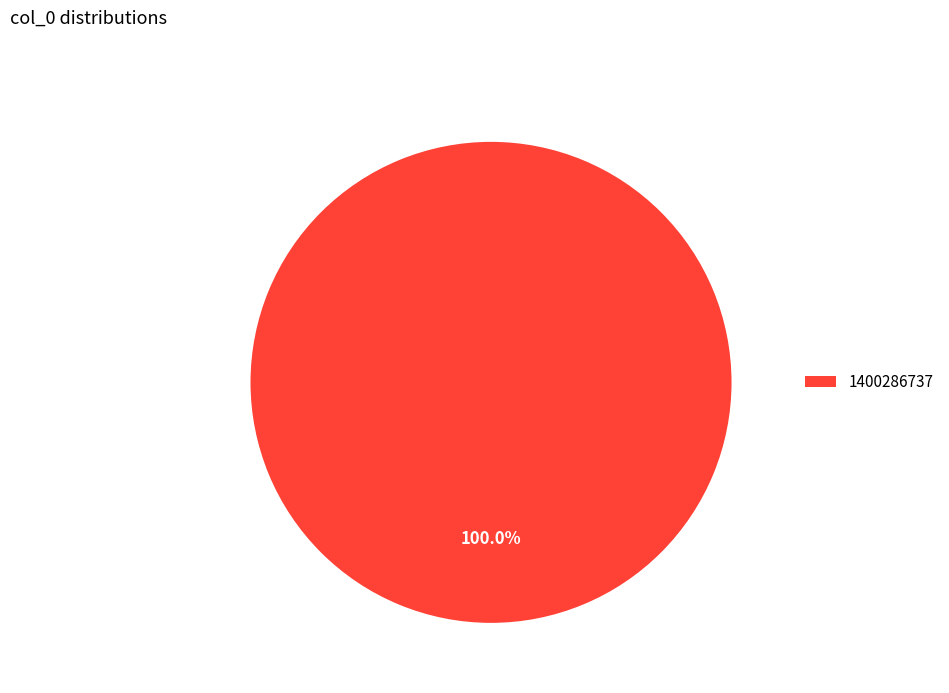

Count the number of slices in the pie.

1